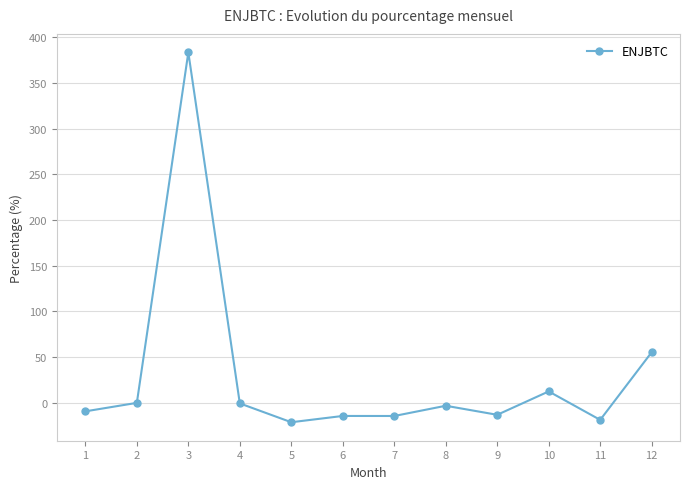

How many values are below -3?

7